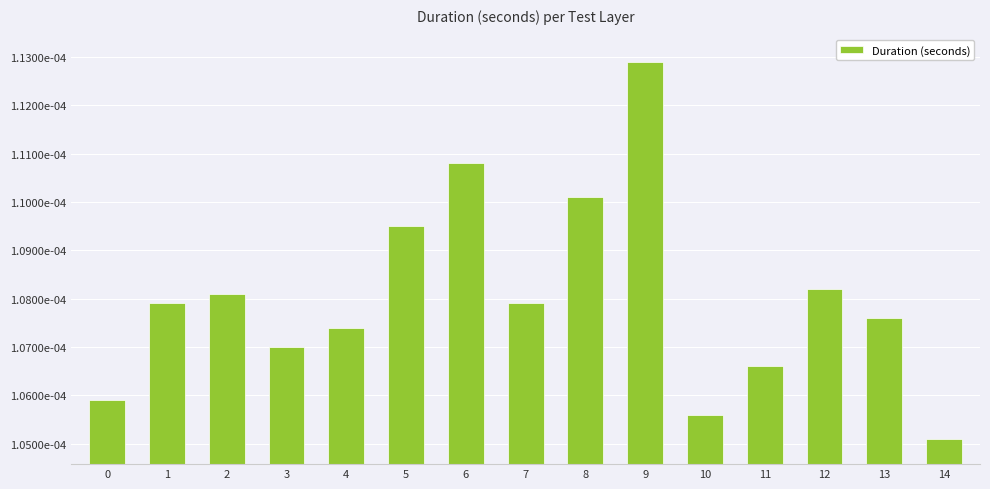

Rank the categories by value from highest to lowest.

9, 6, 8, 5, 12, 2, 1, 7, 13, 4, 3, 11, 0, 10, 14